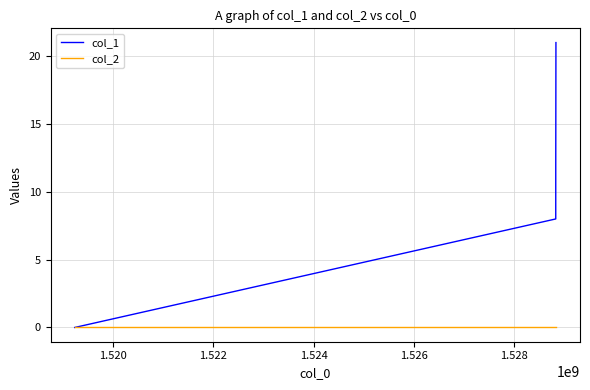

Count the number of data series in this chart.

2